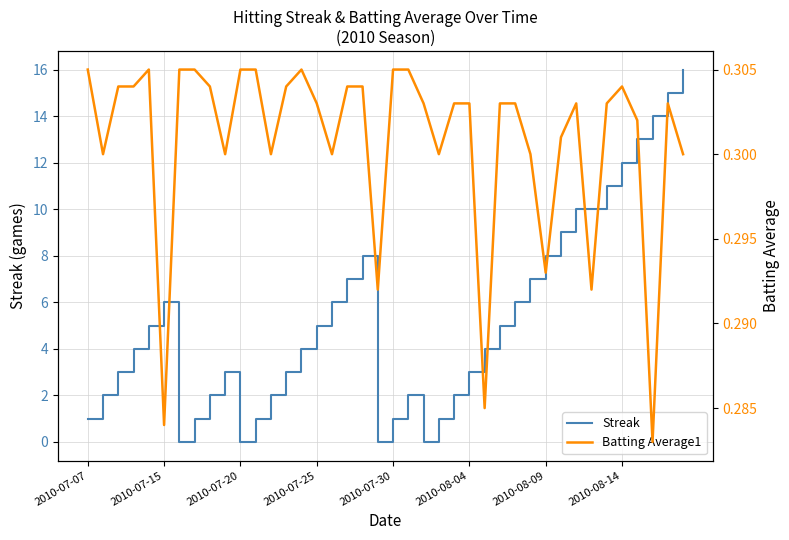

Which series has the largest range (max minus min)?

Streak